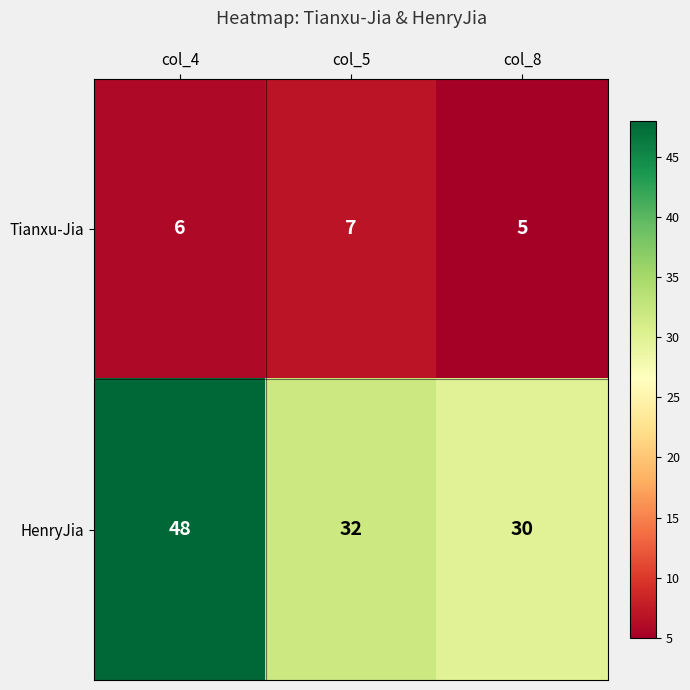

What is the difference between the highest and lowest values at col_8?

25